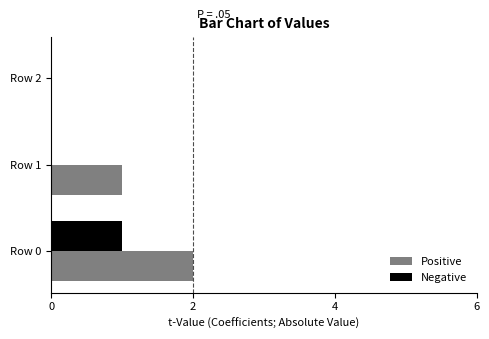

The value of Positive at Row 2 is -1. True or false?

False